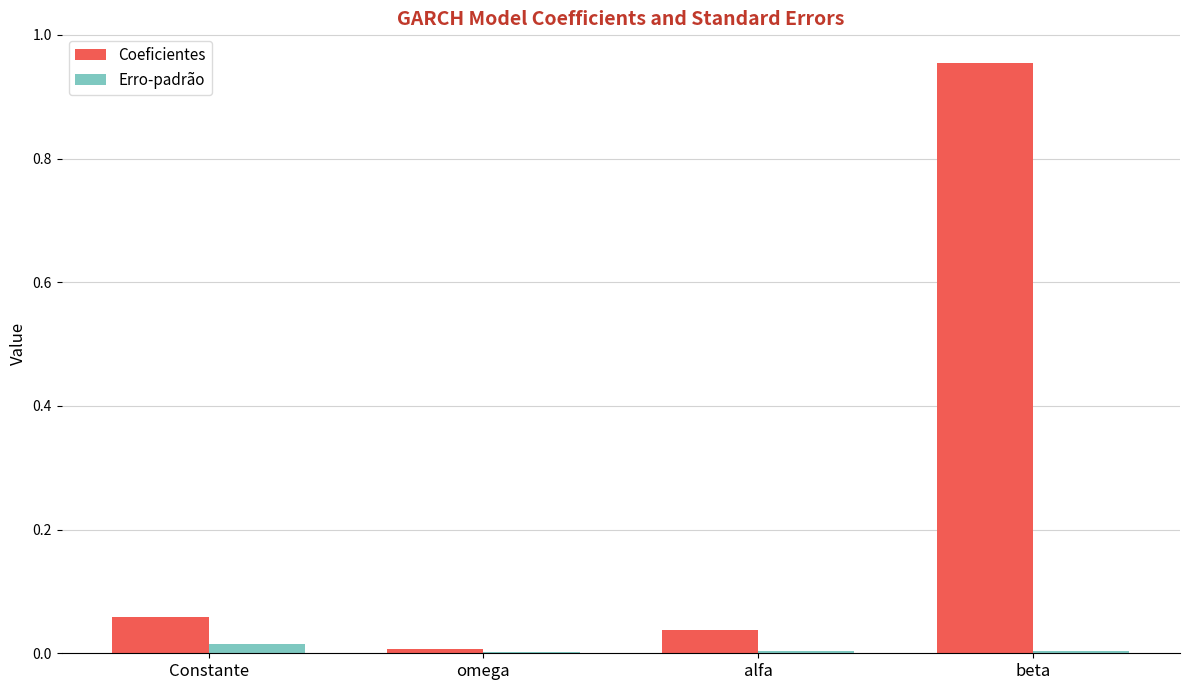

At which category is the sum across all series the highest?

beta